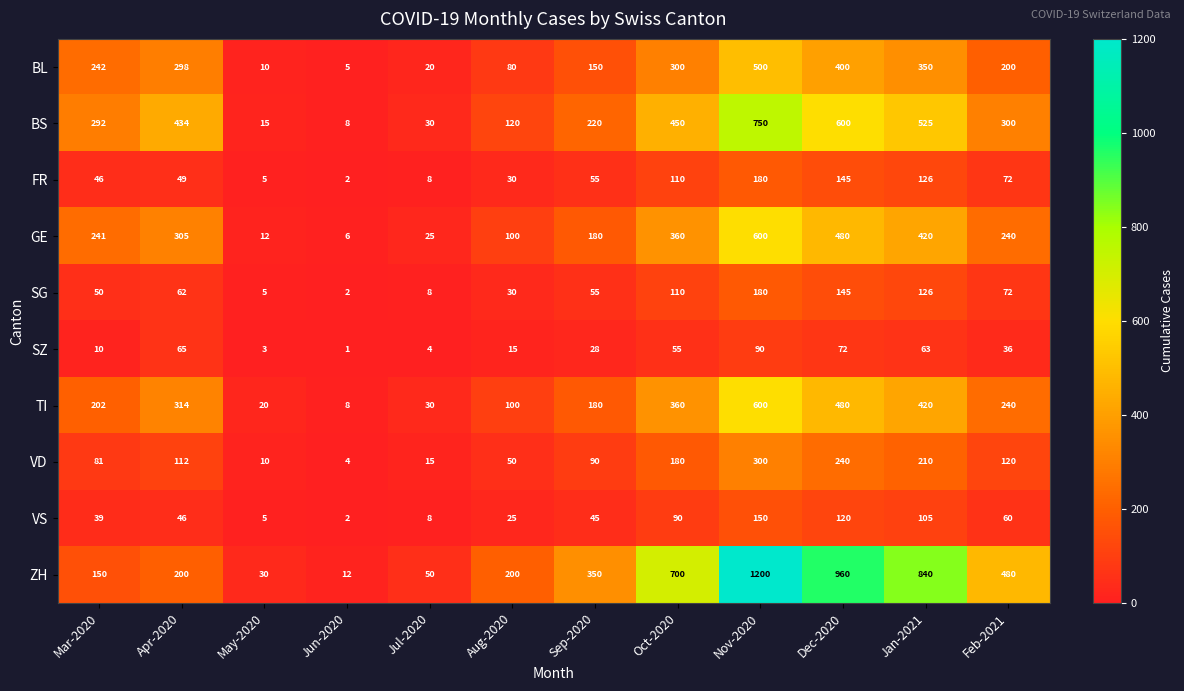

List the labels in order of BL value, largest first.

Nov-2020, Dec-2020, Jan-2021, Oct-2020, Apr-2020, Mar-2020, Feb-2021, Sep-2020, Aug-2020, Jul-2020, May-2020, Jun-2020